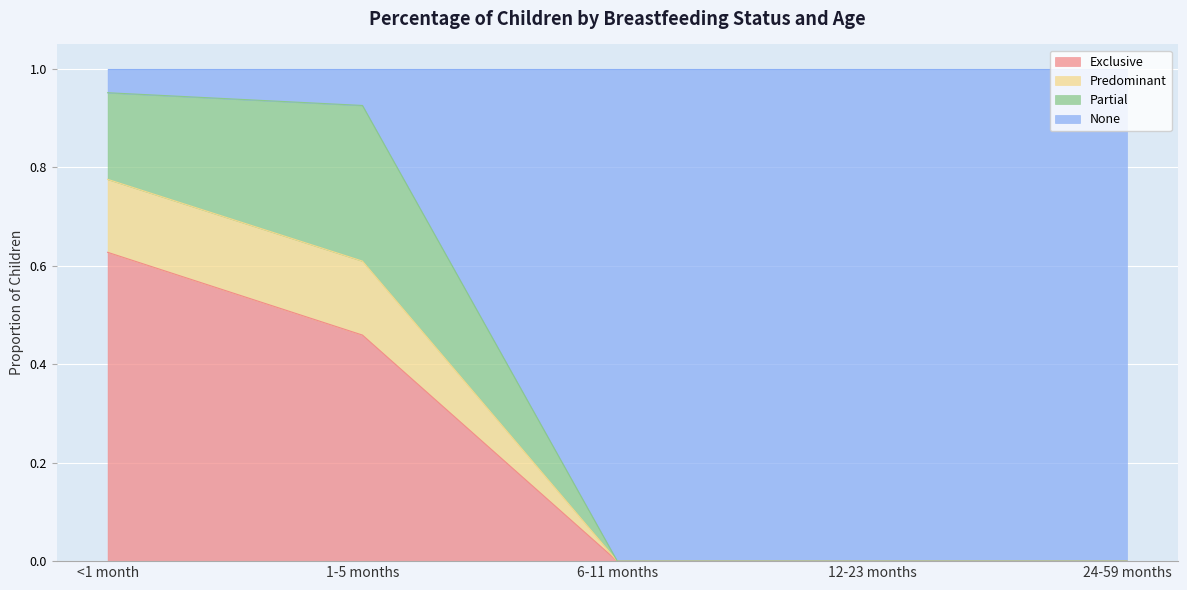

Is it true that Exclusive equals -0.2 at 6-11 months?

False